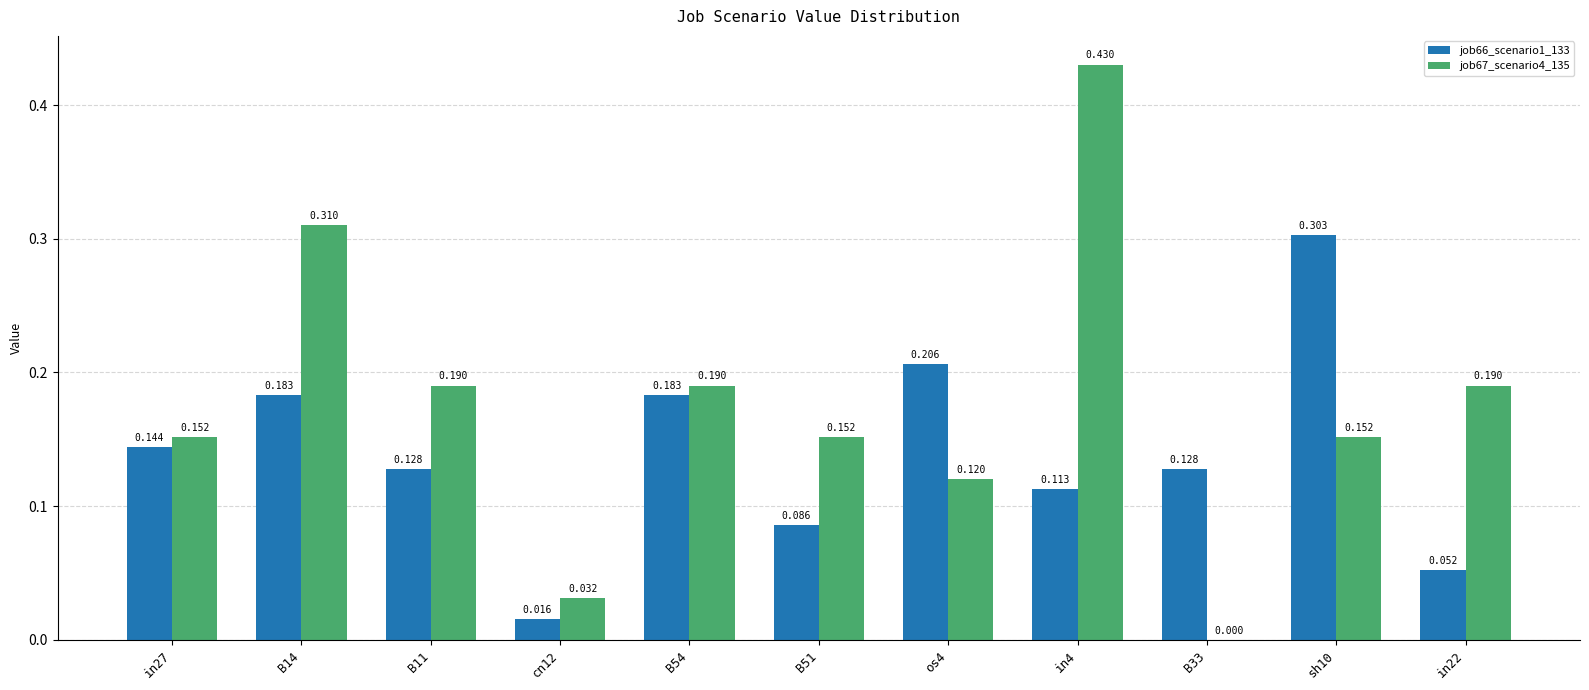

Is the value of job67_scenario4_135 at B51 greater than the value of job66_scenario1_133 at B51?

Yes